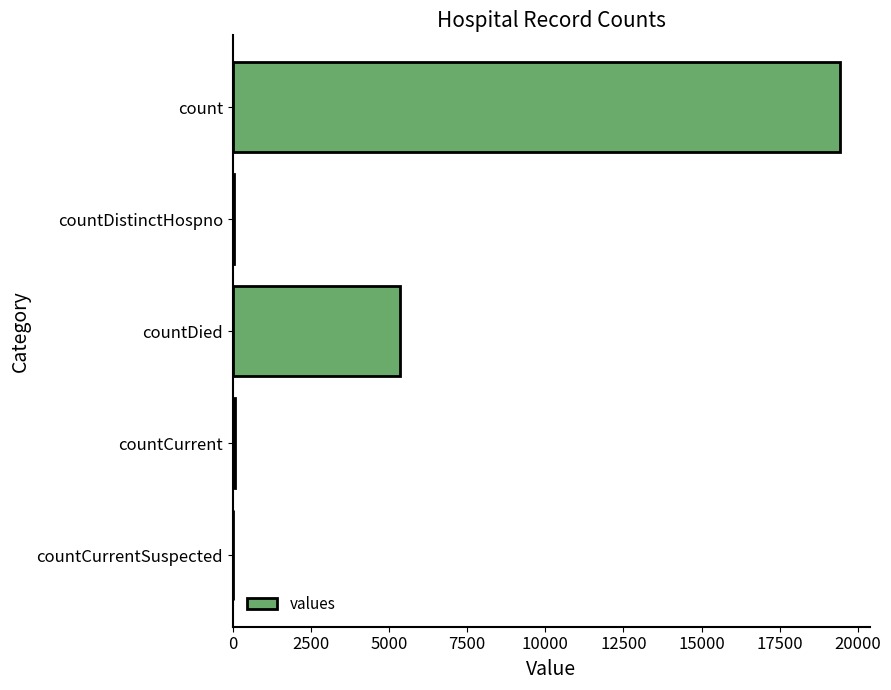

True or false: the data shows 5357 at countDied.

True